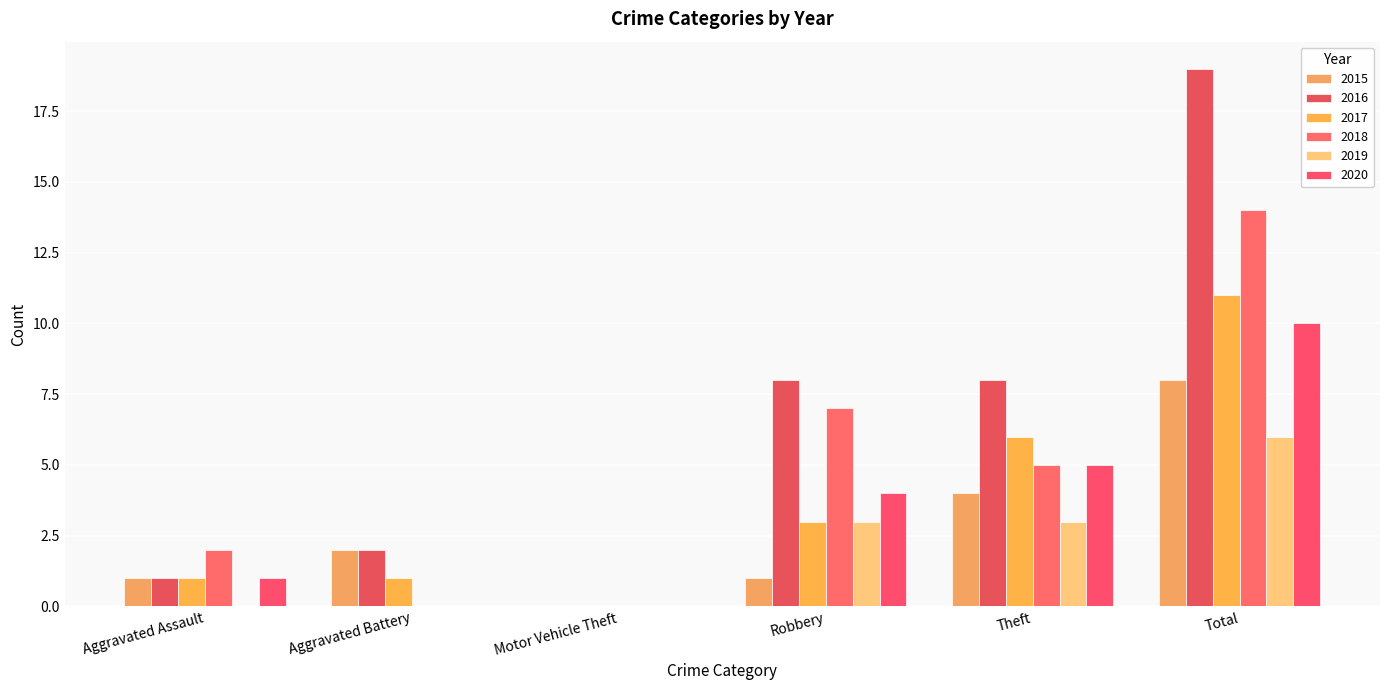

Reading right to left, what are all the values shown in this chart?

2015: 8	4	1	0	2	1
2016: 19	8	8	0	2	1
2017: 11	6	3	0	1	1
2018: 14	5	7	0	0	2
2019: 6	3	3	0	0	0
2020: 10	5	4	0	0	1